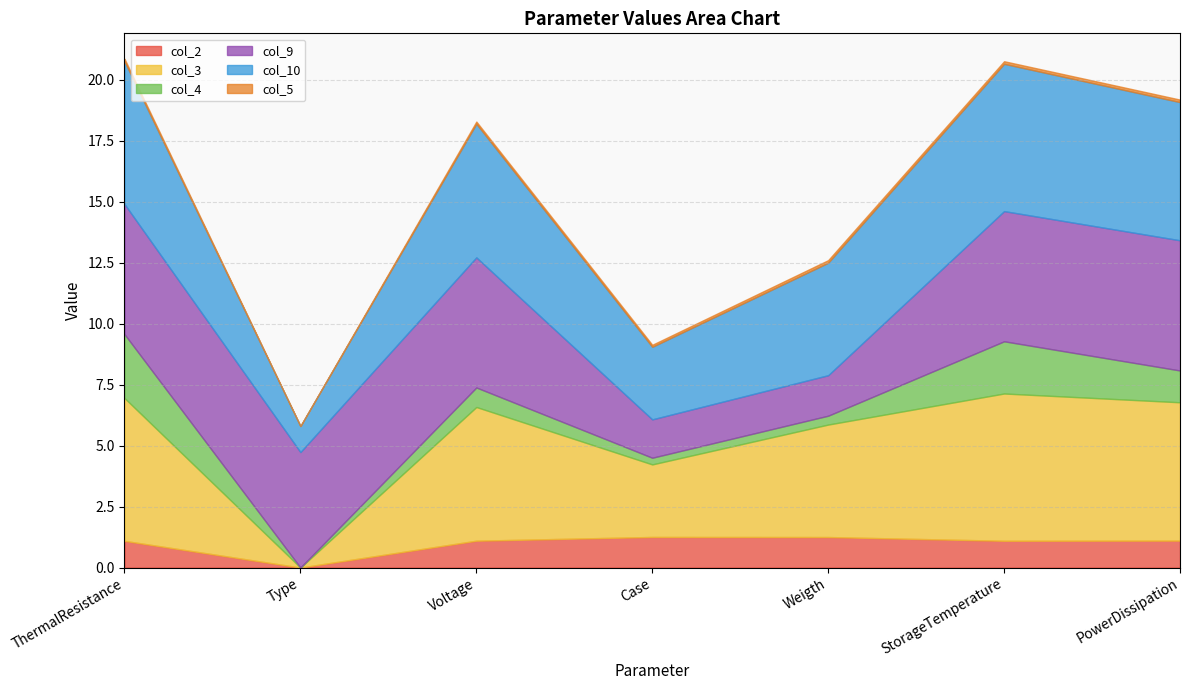

What is the difference between the maximum and minimum values in the col_10 series?

5.0